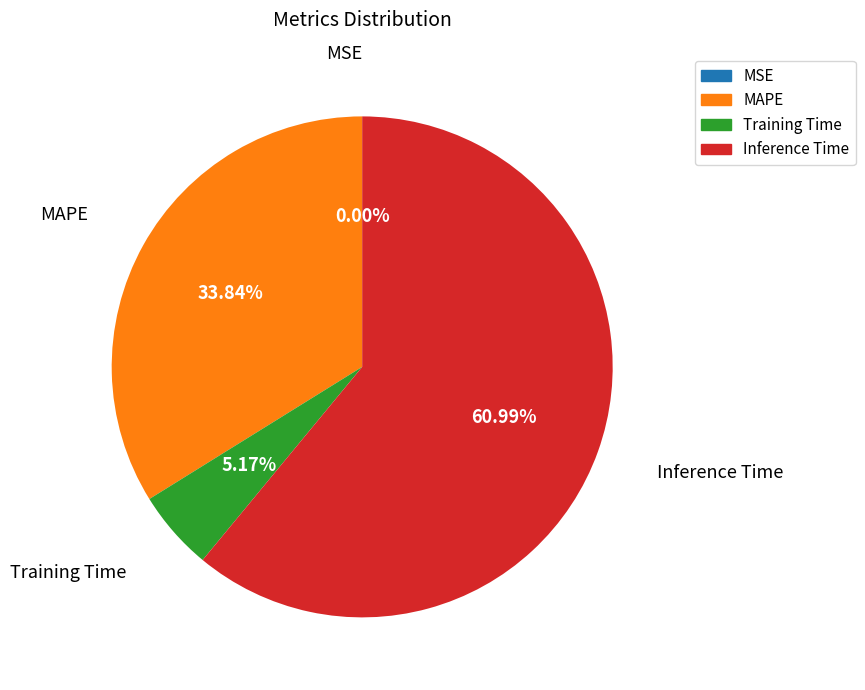

To the nearest percent, what is the difference between the Training Time and Inference Time slice percentages?

56%